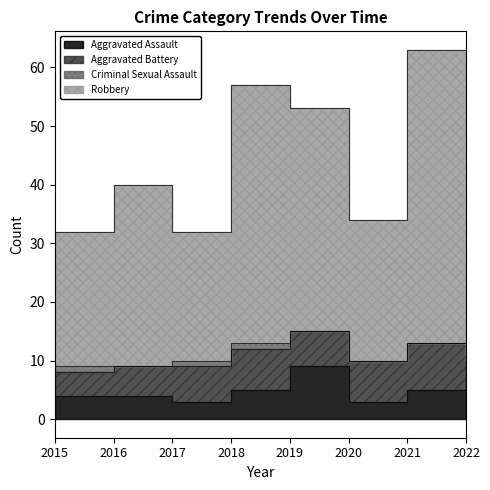

At which category is the sum across all series the highest?

2021